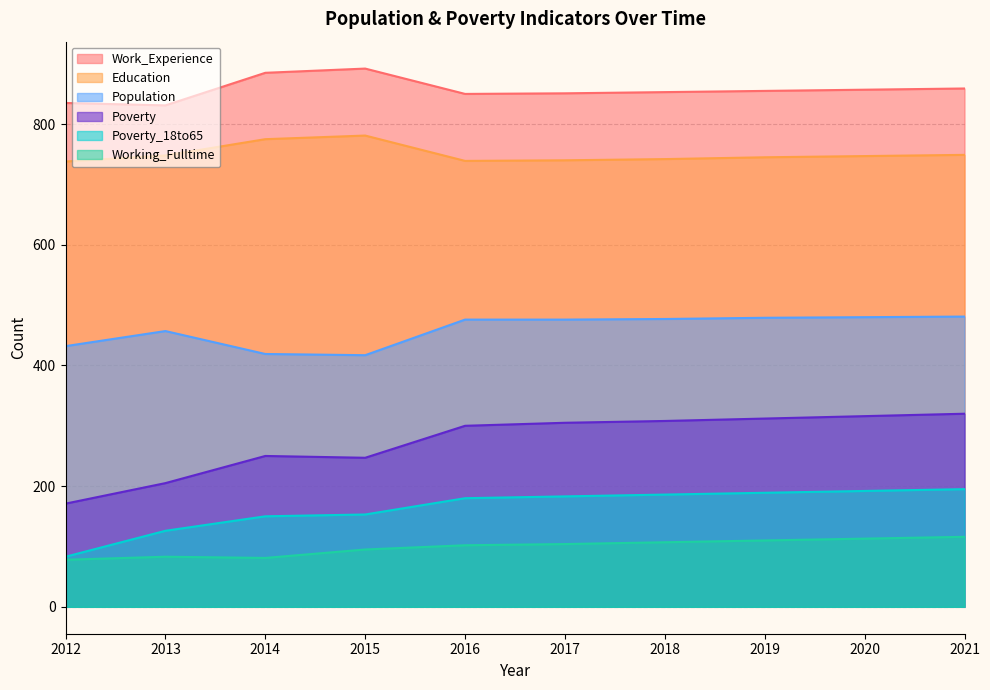

Which label corresponds to the smallest value in the chart?

2012